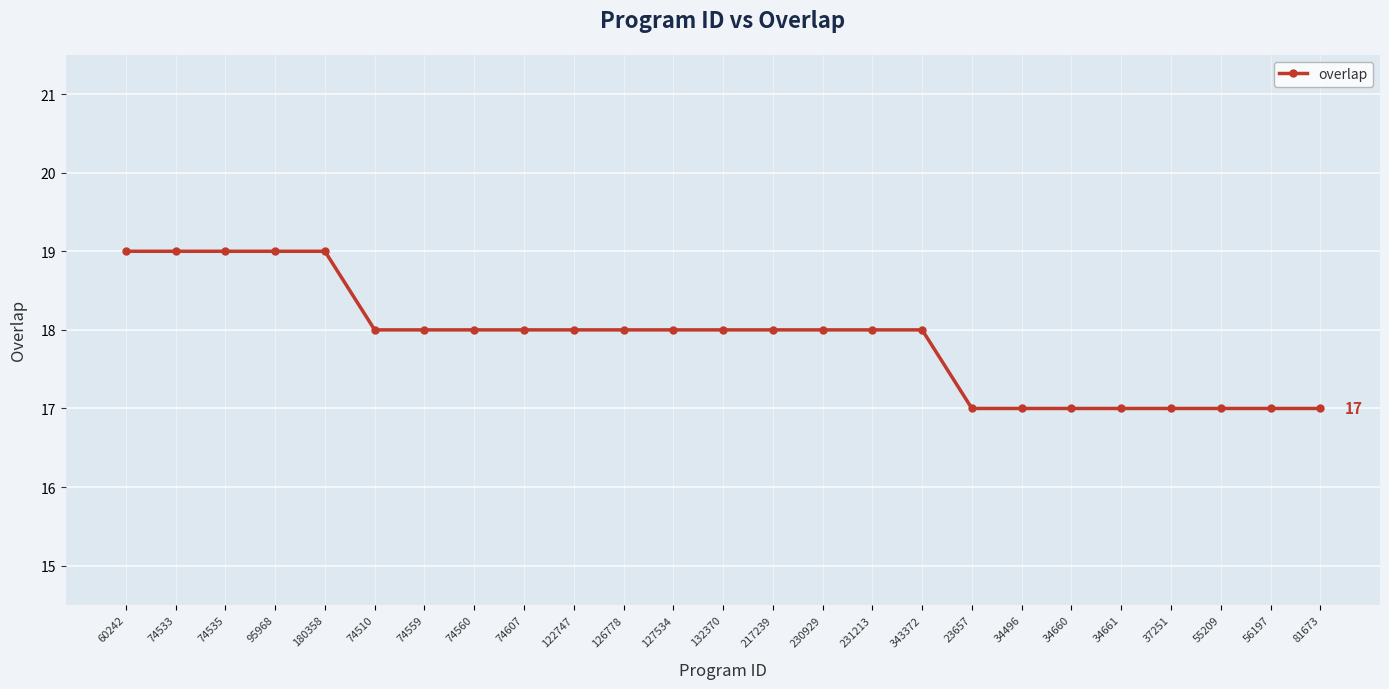

Count the number of categories in the chart.

25